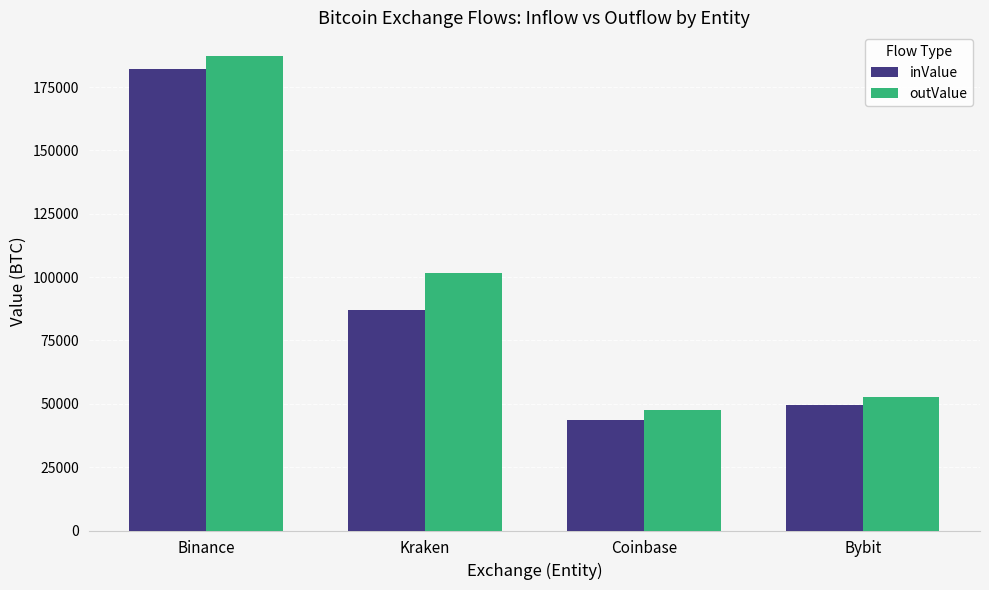

The value of inValue at Binance is 121641.8. True or false?

False